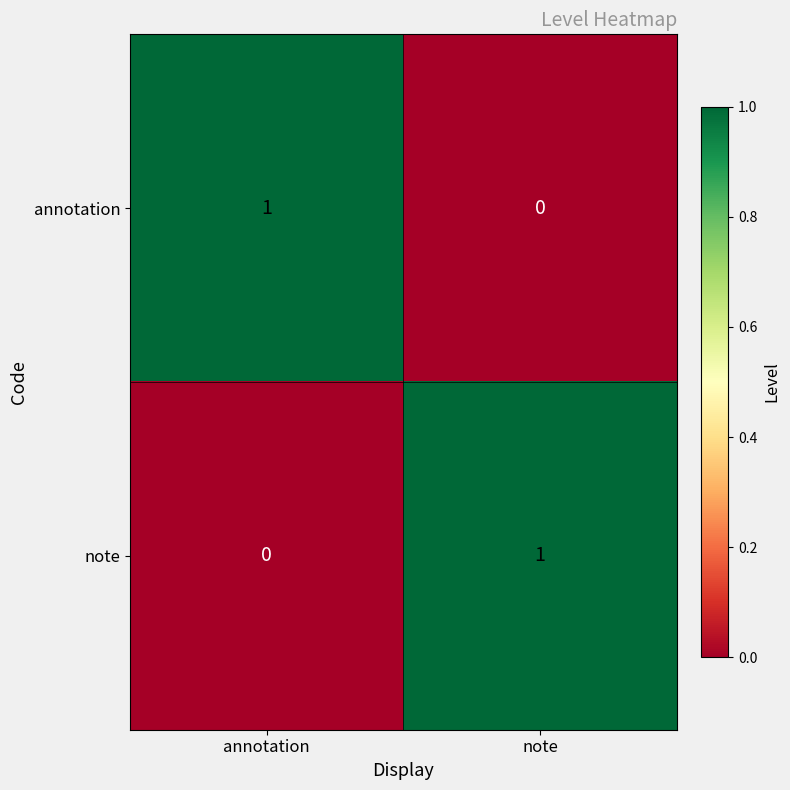

True or false: note has a value of 0 at annotation.

True